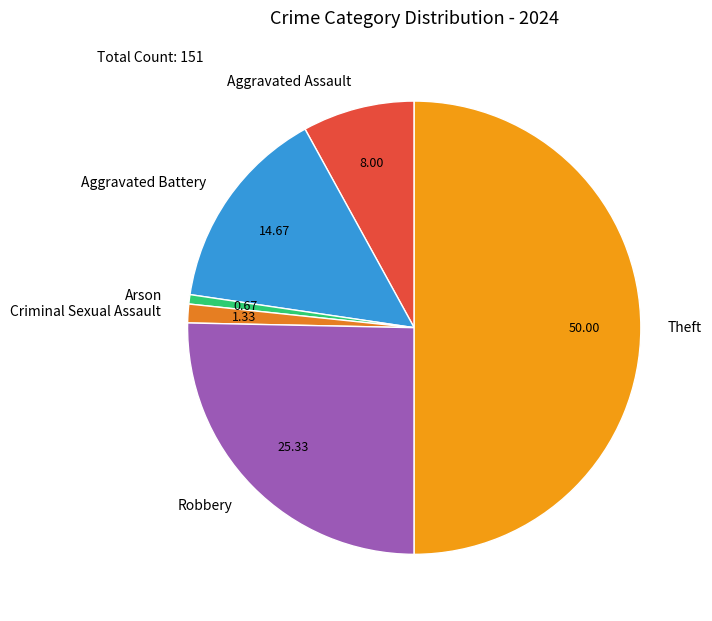

How many slices are in this pie chart?

6